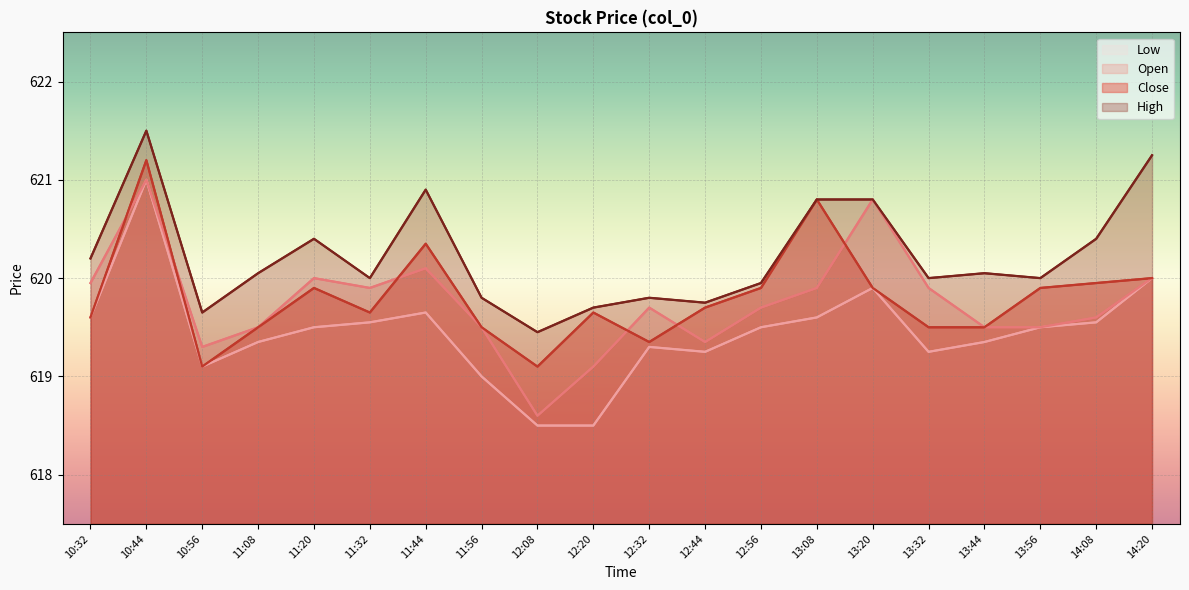

List the series in order of their peak value, lowest first.

Open, Low, Close, High